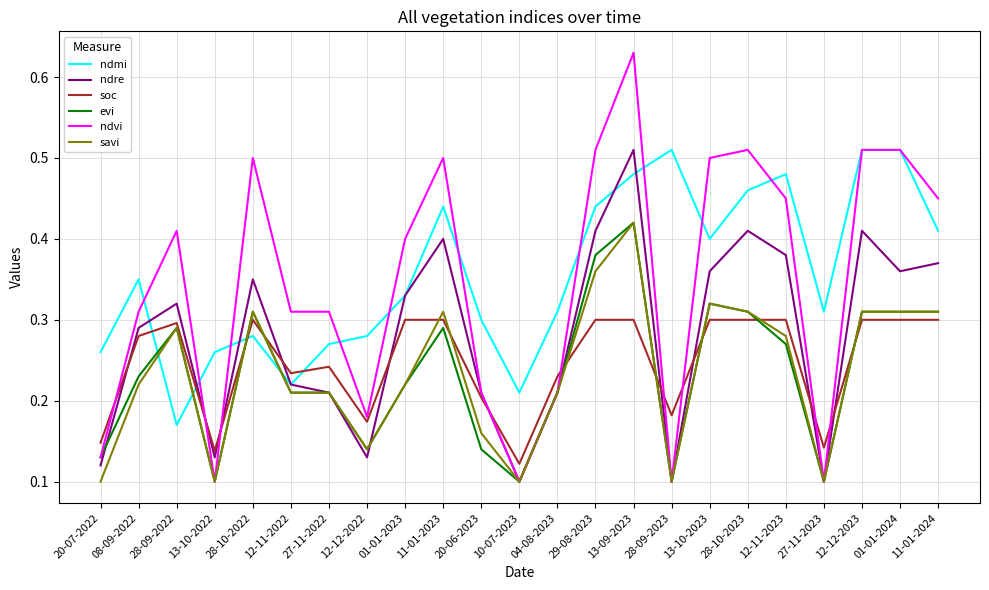

Is it true that ndmi equals 0.3 at 20-07-2022?

True